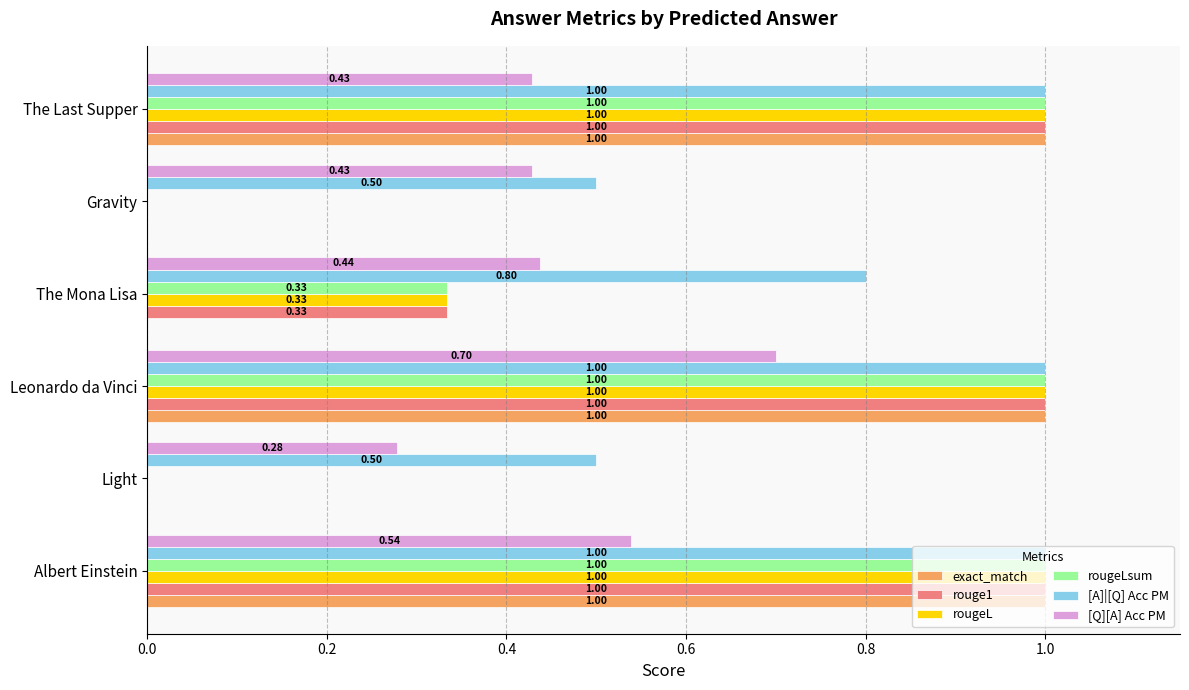

What is the sum of all [Q][A] Acc PM values?

2.8